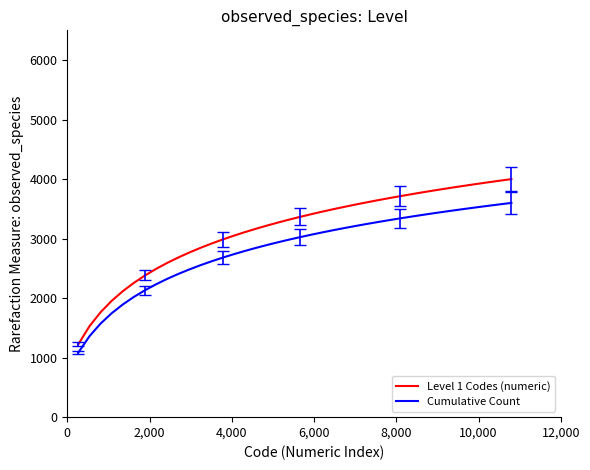

Which series has the widest spread of values?

Level 1 Codes (numeric)